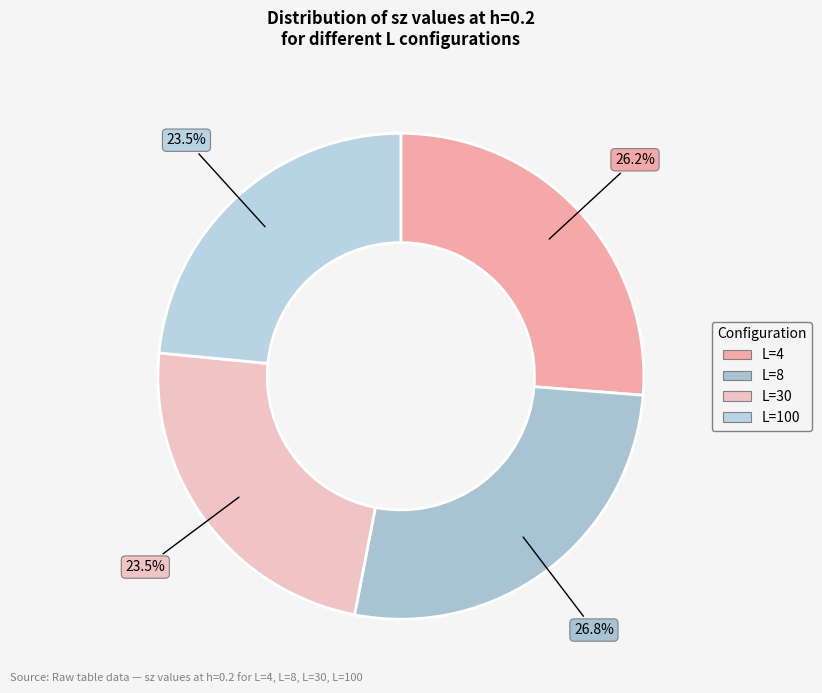

To the nearest percent, what is the average slice percentage?

25%